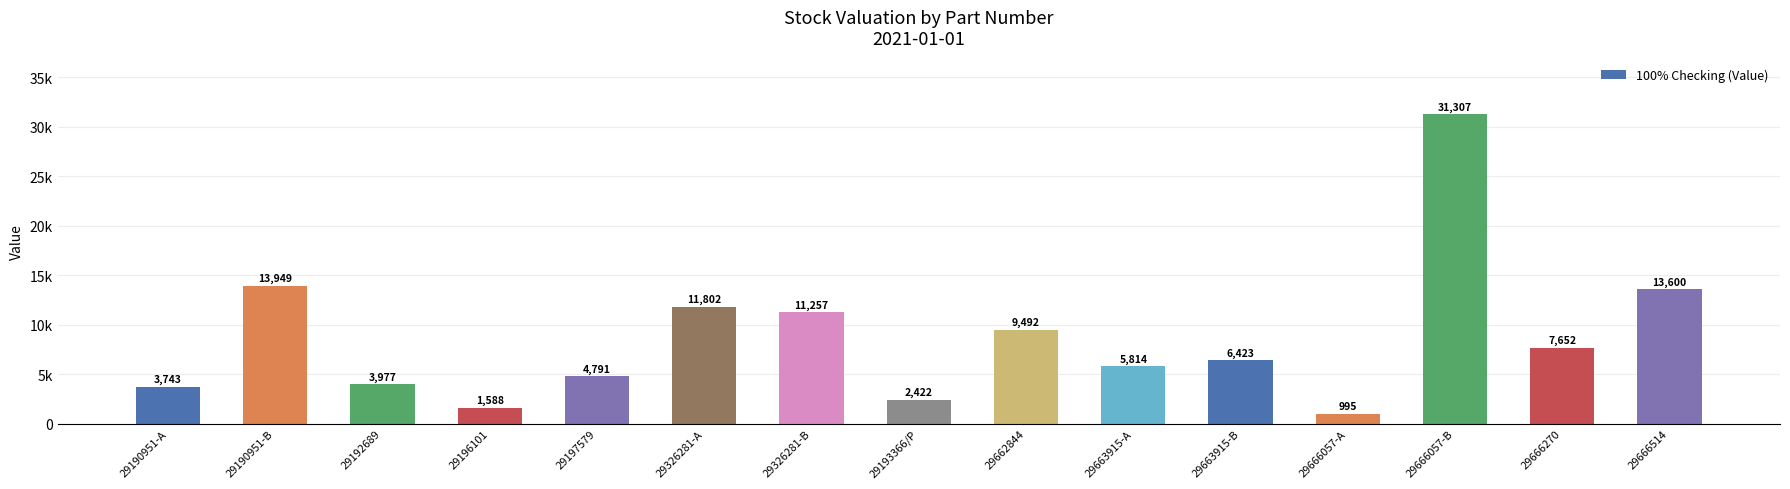

At which category does the chart reach its minimum across all series?

29666057-A